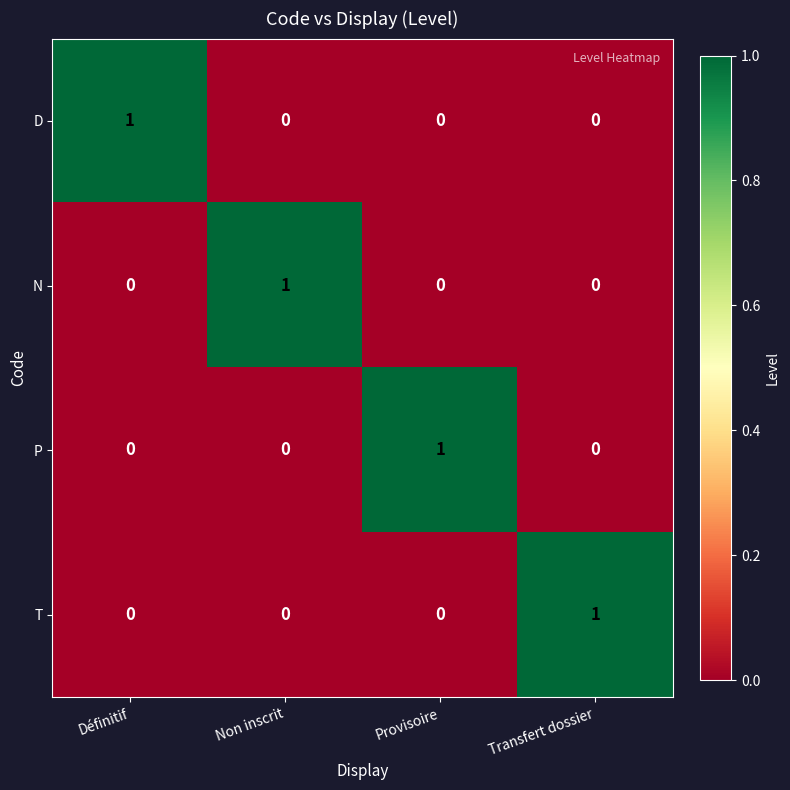

At how many categories does at least one series exceed 0?

4